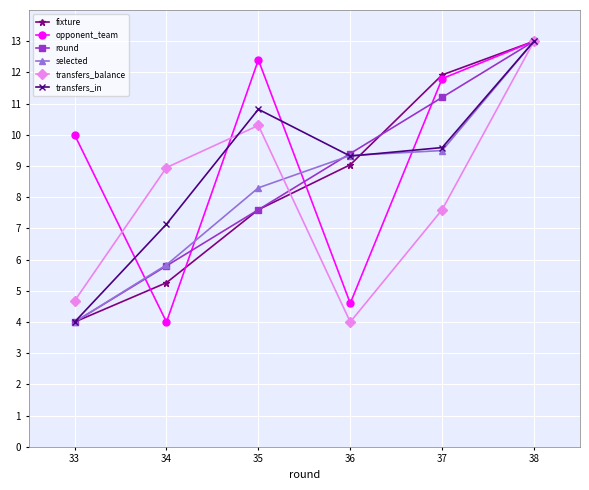

How many categories are shown in the chart?

6